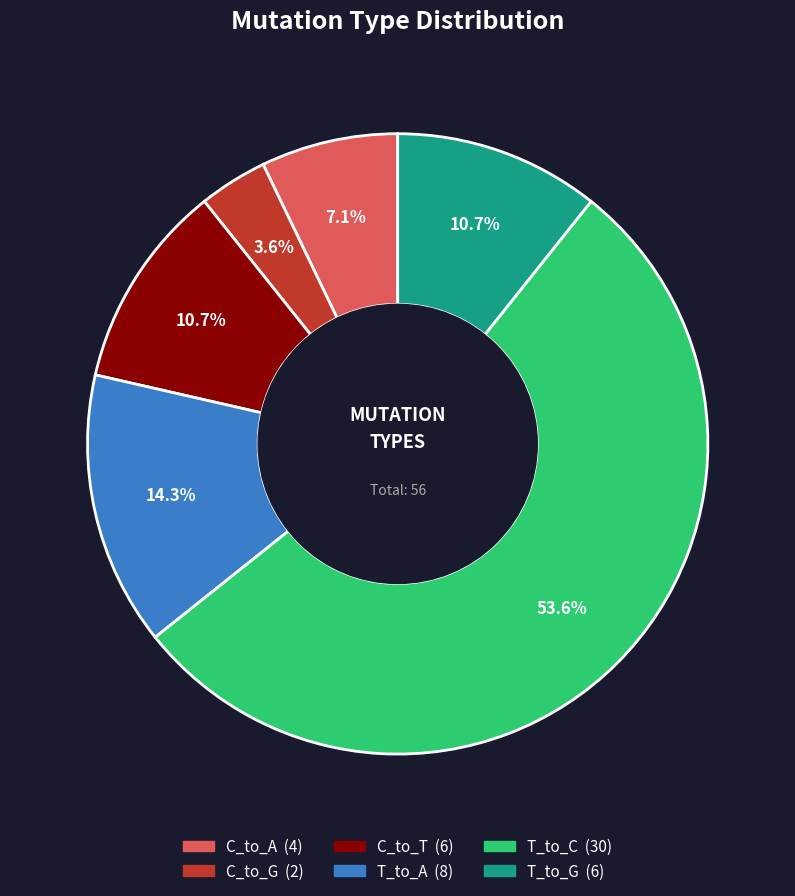

Combined, do C_to_A and C_to_G account for over 50%?

No